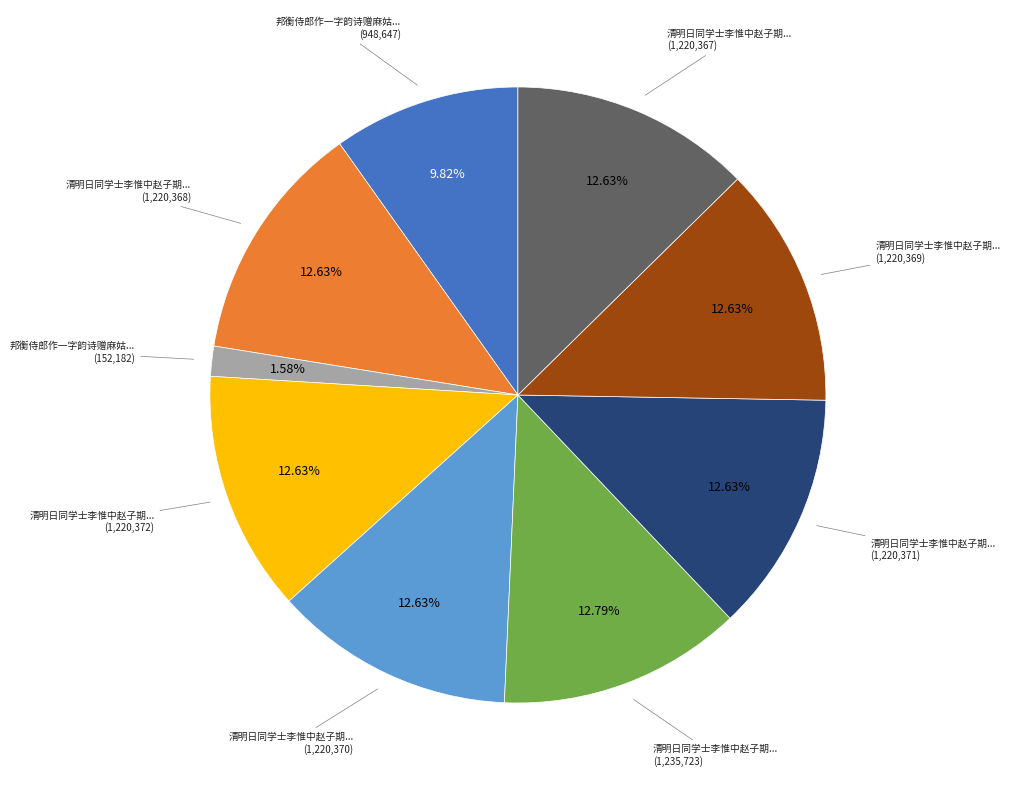

Does any single category account for the majority?

No